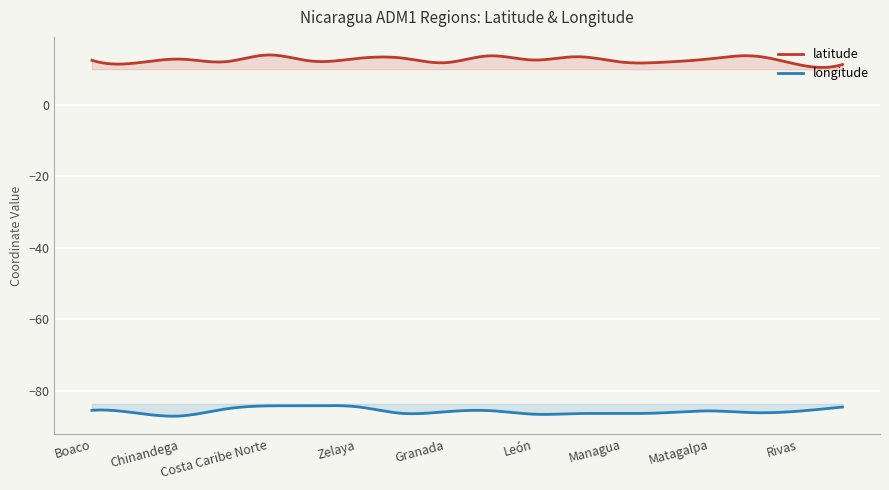

The longitude series shows -84.2 at Costa Caribe Norte. True or false?

True